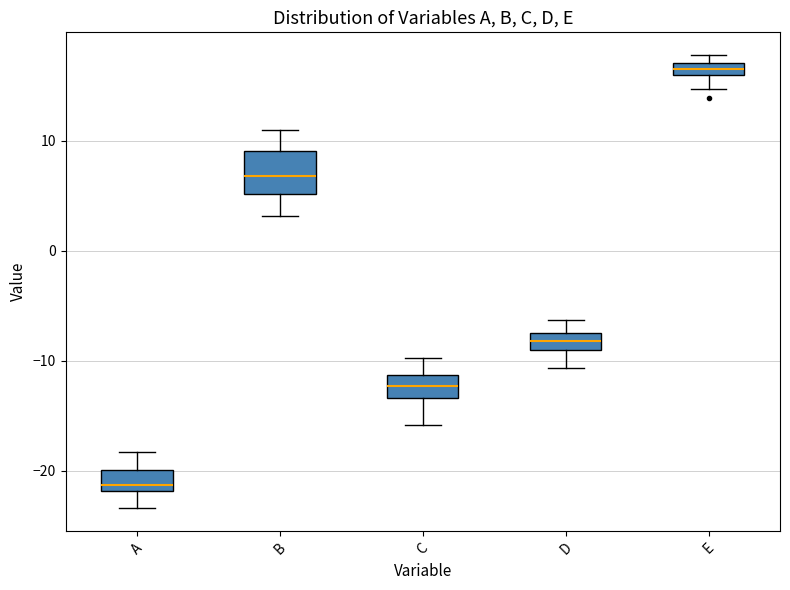

Where is the upper edge of the box for D on the y-axis? The values are not printed on the chart, so give them approximately, as read against the axis.

-7